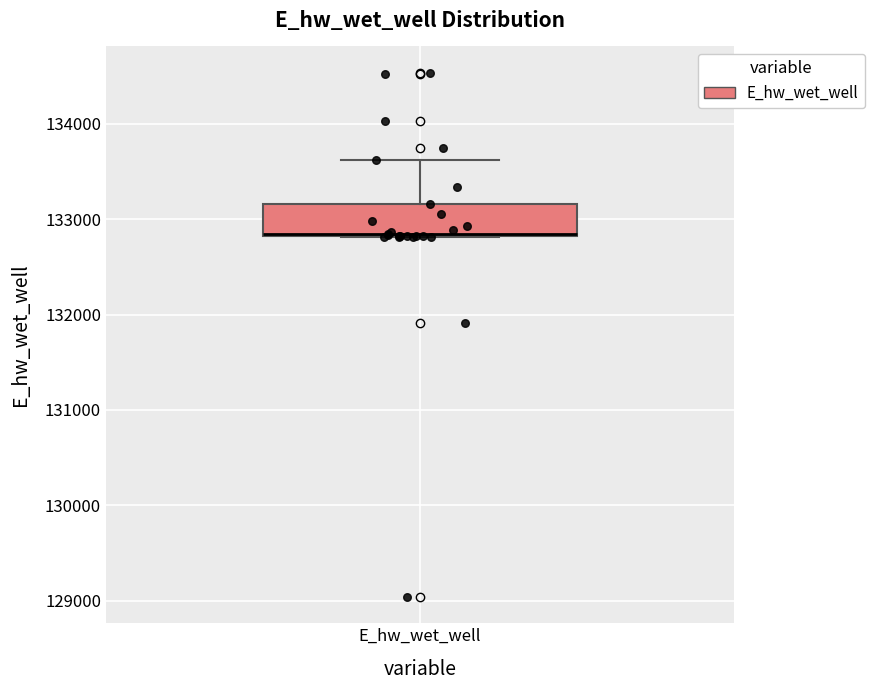

Transcribe this box plot: give where the median line is, the range the box spans, and where the two whiskers end, as read against the y-axis. The values are not printed on the chart, so give them approximately, as read against the axis.

median 132800, box 132800 to 133200, whiskers 132800 to 133600